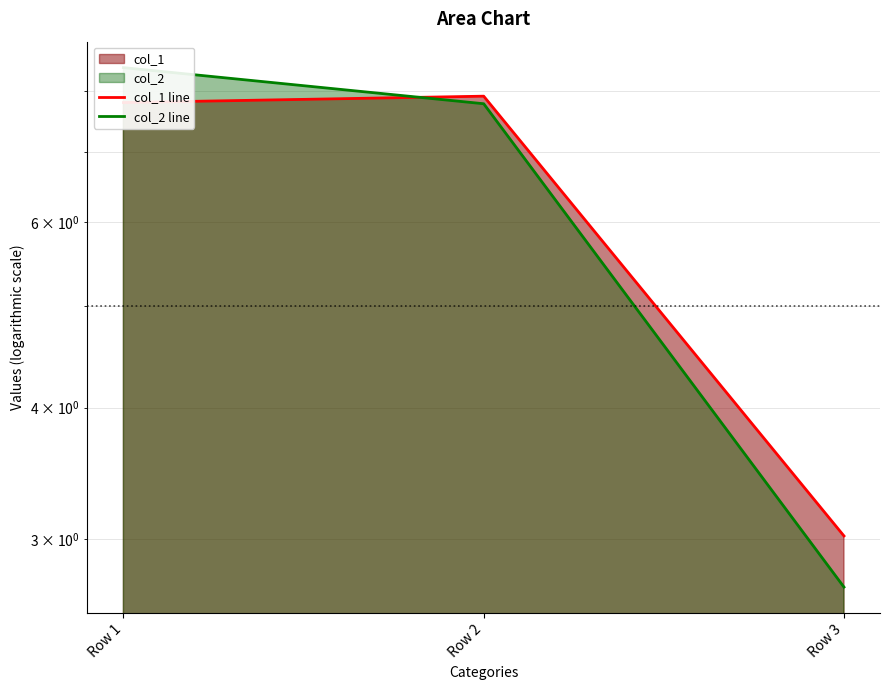

Which category has the highest value across all series?

Row 1